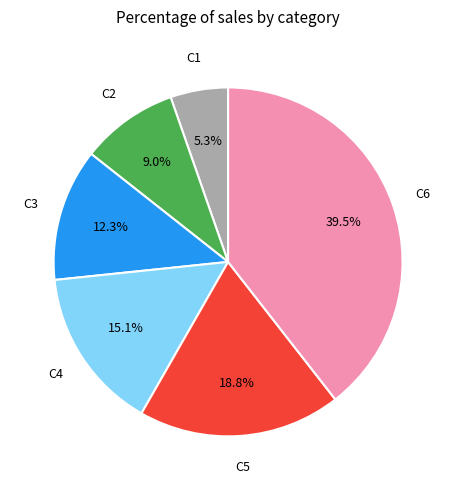

How many segments does this pie chart have?

6